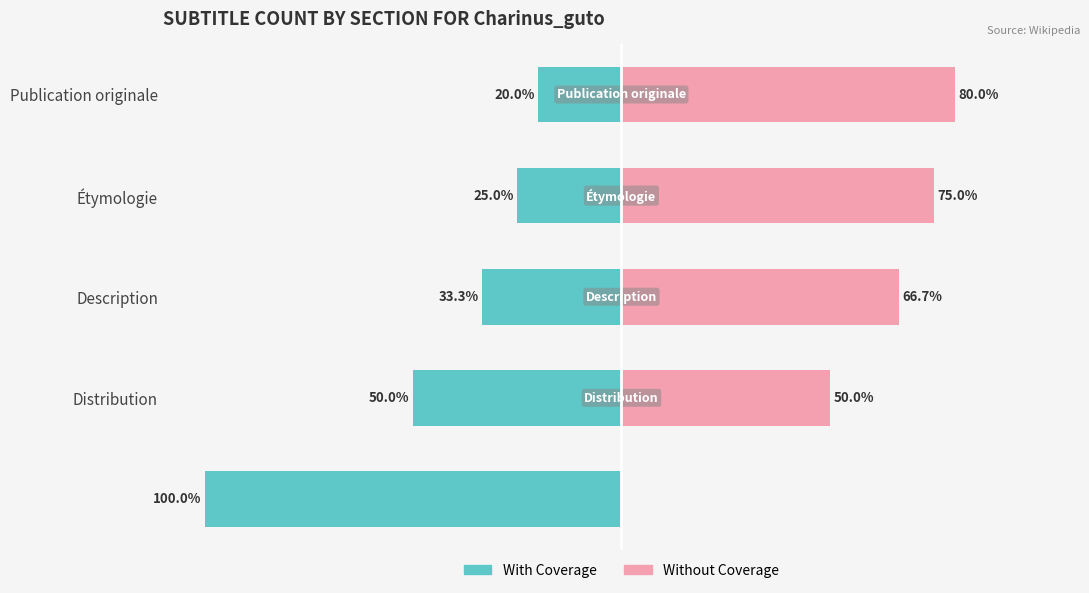

What is the total value across all series at Publication originale?

60.0